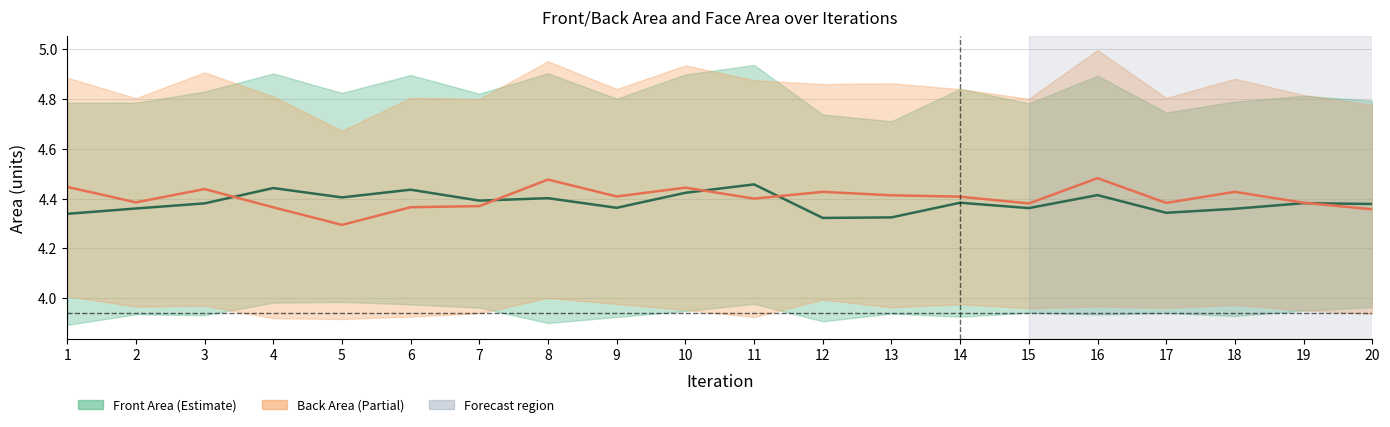

In Back Face Area (mid), how many points are lower than both neighbors (excluding endpoints)?

6